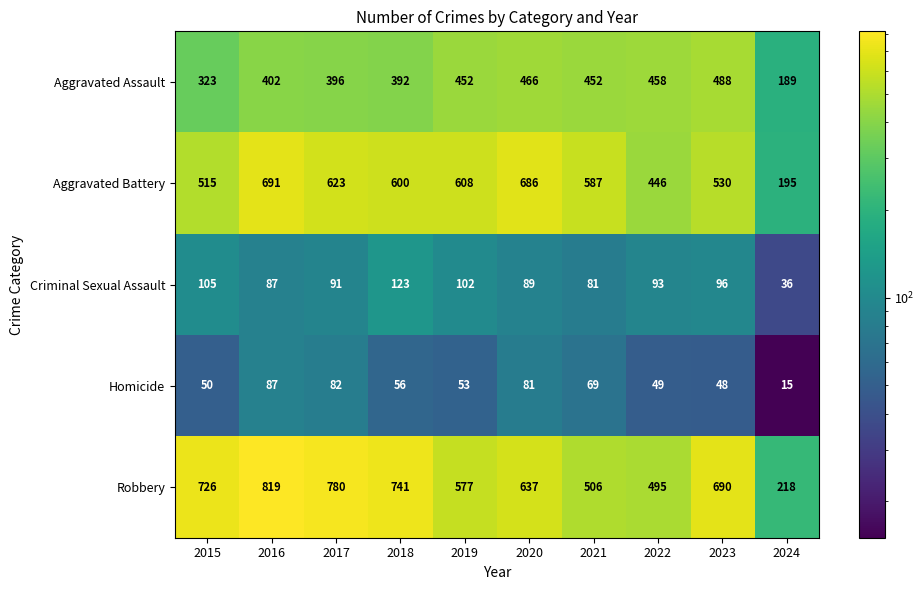

The value of Aggravated Assault at 2022 is 458. True or false?

True